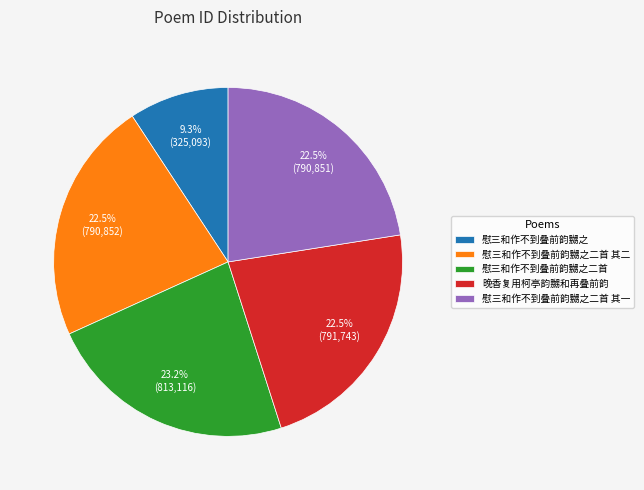

Does 慰三和作不到叠前韵嬲之 represent more than half of the total?

No